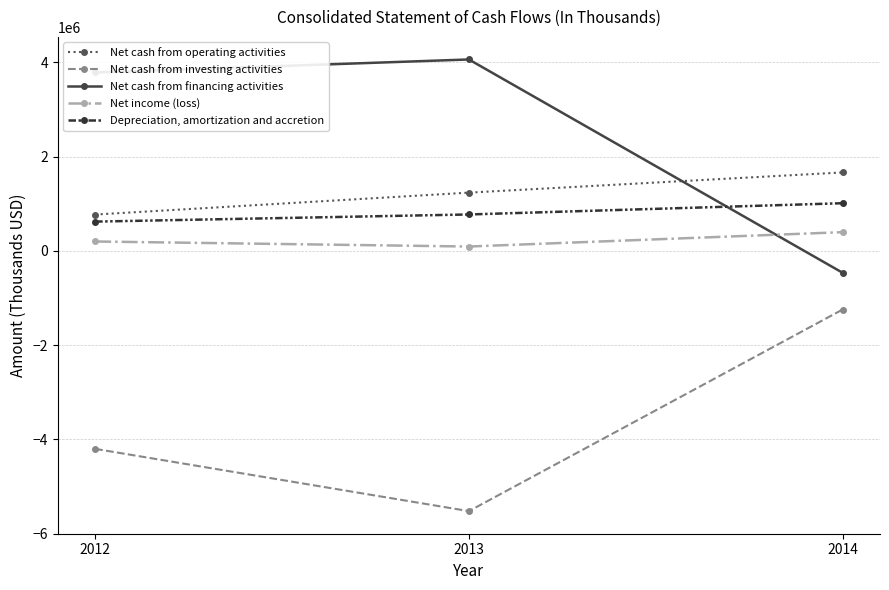

Reading left to right, transcribe all the data shown in this chart.

Net cash from operating activities: 772557	1237656	1666130
Net cash from investing activities: -4199596	-5520969	-1242905
Net cash from financing activities: 3786803	4063133	-462987
Net income (loss): 200888	93901	398774
Depreciation, amortization and accretion: 622592	774215	1013064